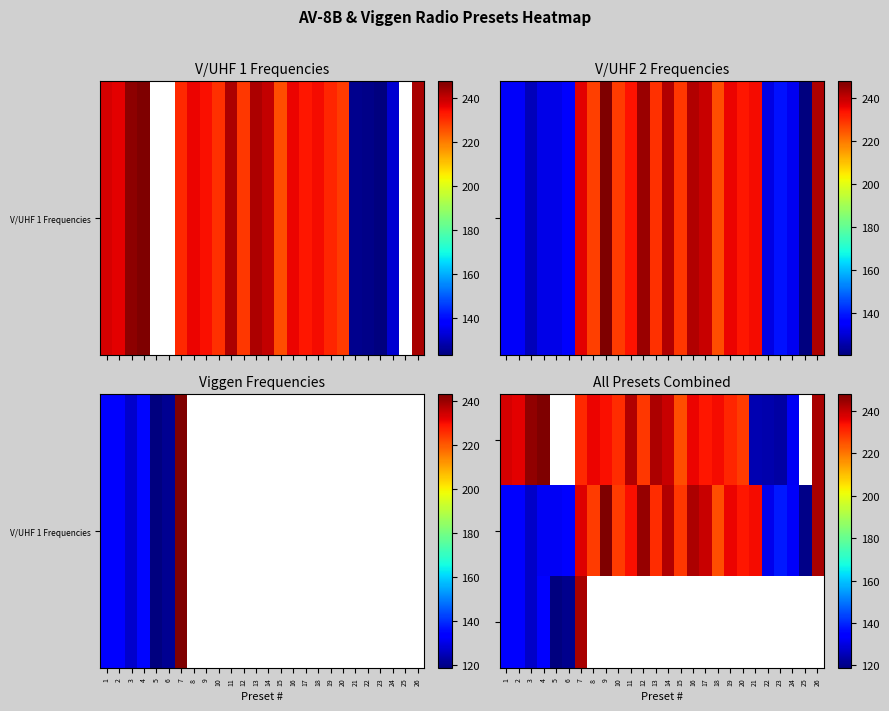

How many data points does each series have?

26